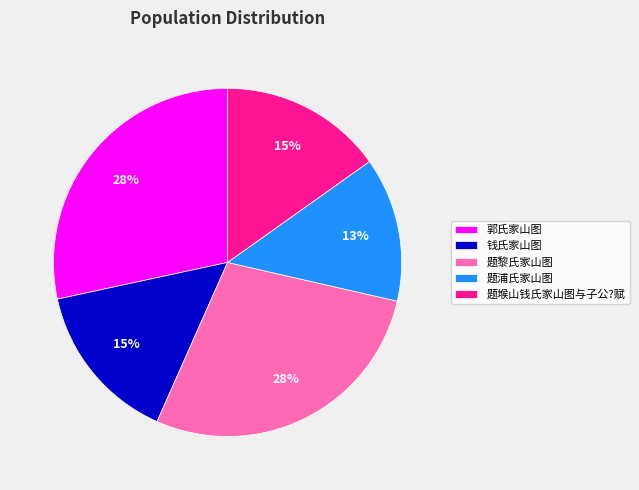

How many segments does this pie chart have?

5